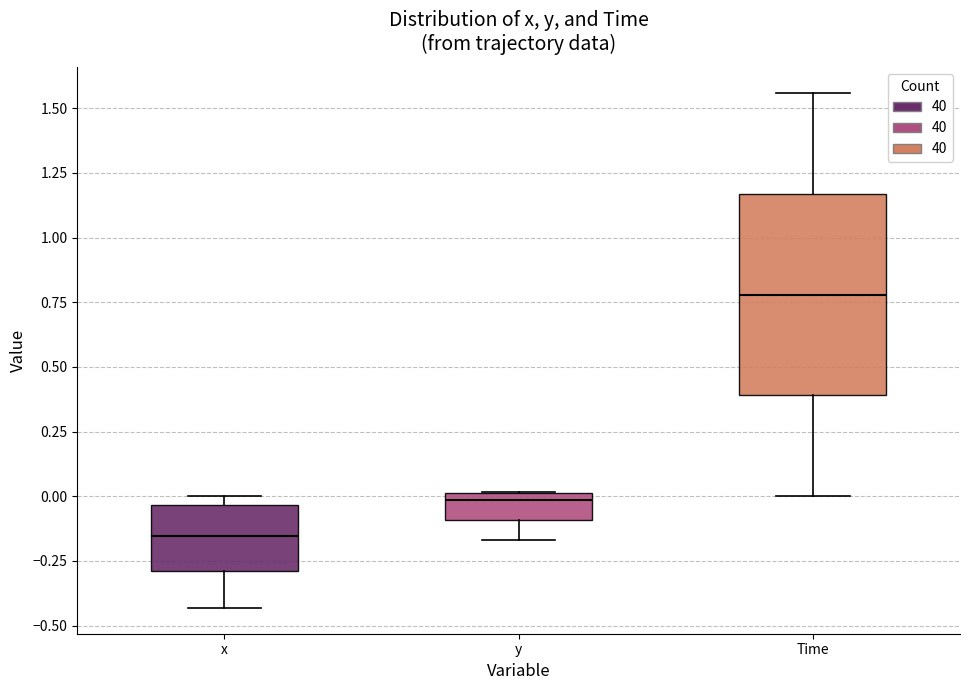

Reading left to right, read every box against the y-axis: the position of its median line, the range the box covers, and the ends of its whiskers. The values are not printed on the chart, so give them approximately, as read against the axis.

x: median -0.15, box -0.30 to -0.05, whiskers -0.45 to 0.00
y: median 0.00 (just below the box's upper edge), box -0.10 to 0.00, whiskers -0.15 to 0.00
Time: median 0.80, box 0.40 to 1.15, whiskers 0.00 to 1.55